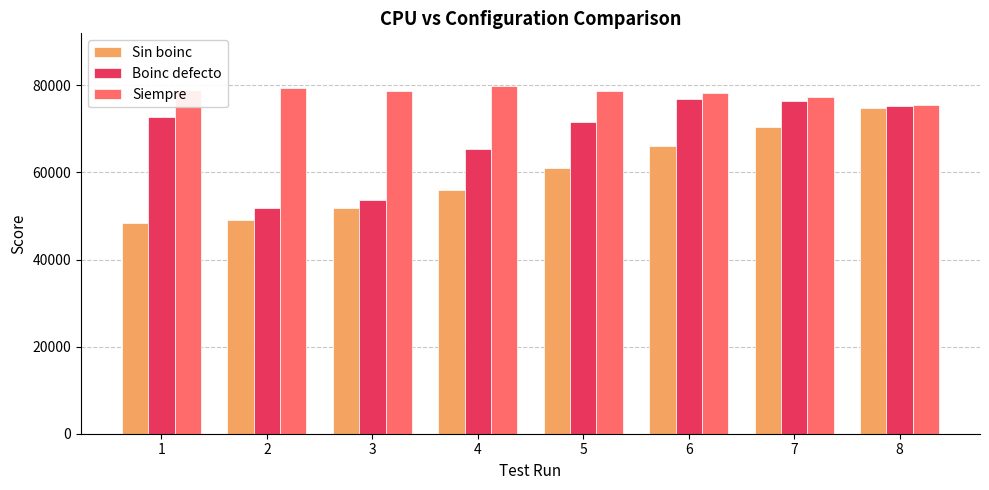

True or false: Boinc defecto has a value of 32230 at 6.

False